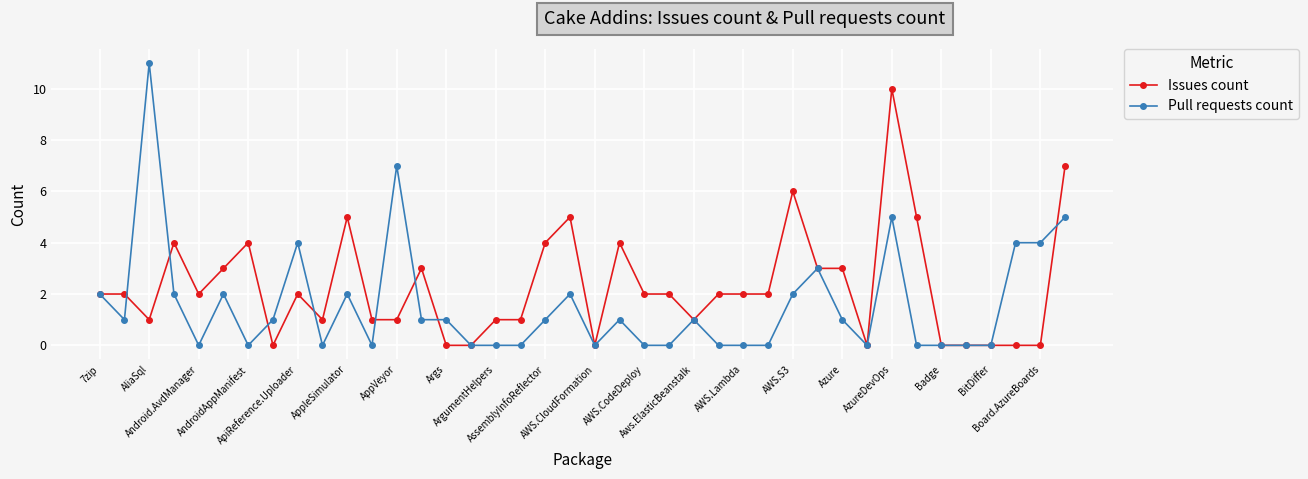

What are all the series names shown in the legend?

Issues count, Pull requests count